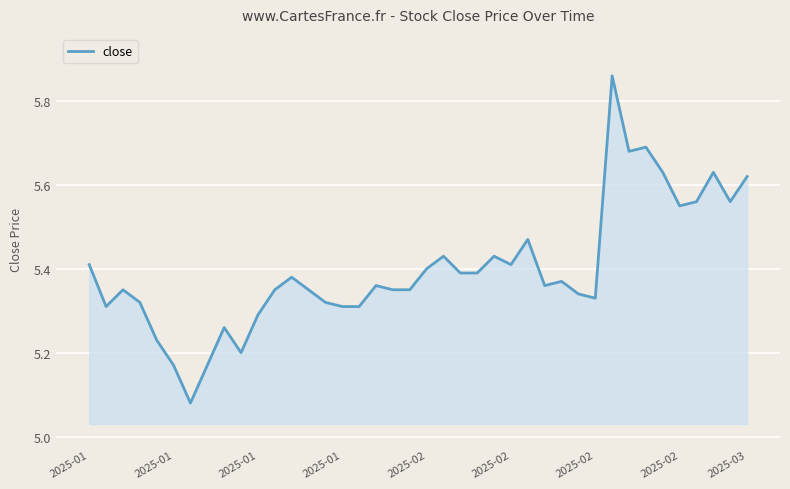

What is the difference between the maximum and minimum values?

0.8